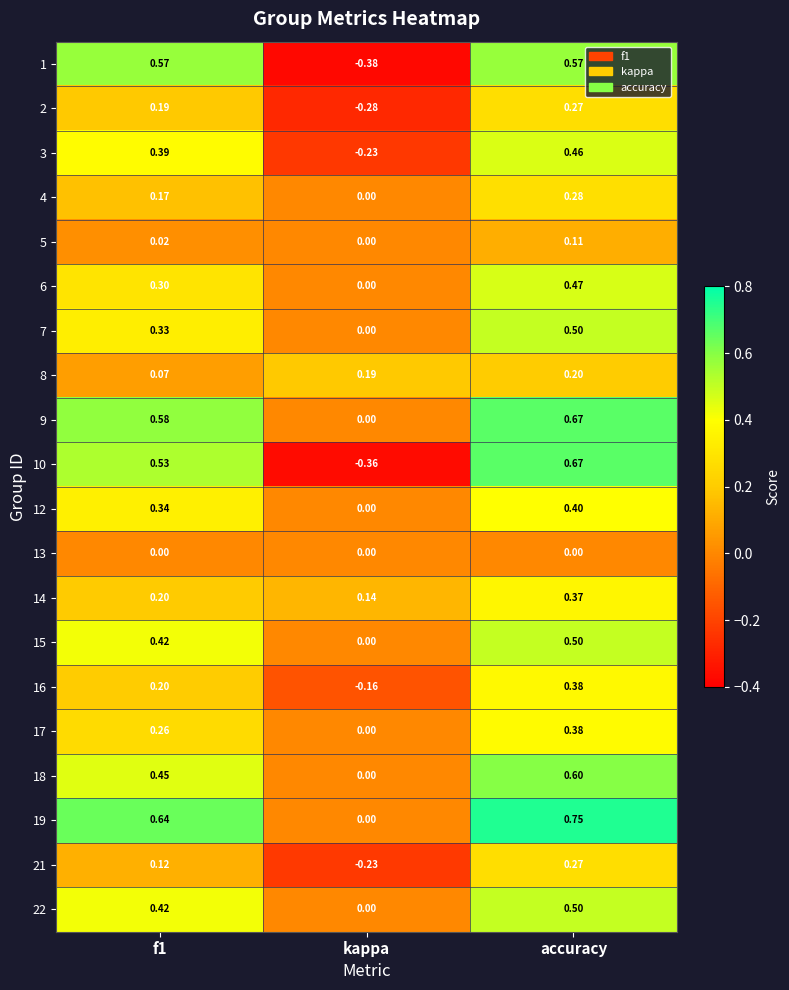

At which category is the sum across all series the highest?

accuracy